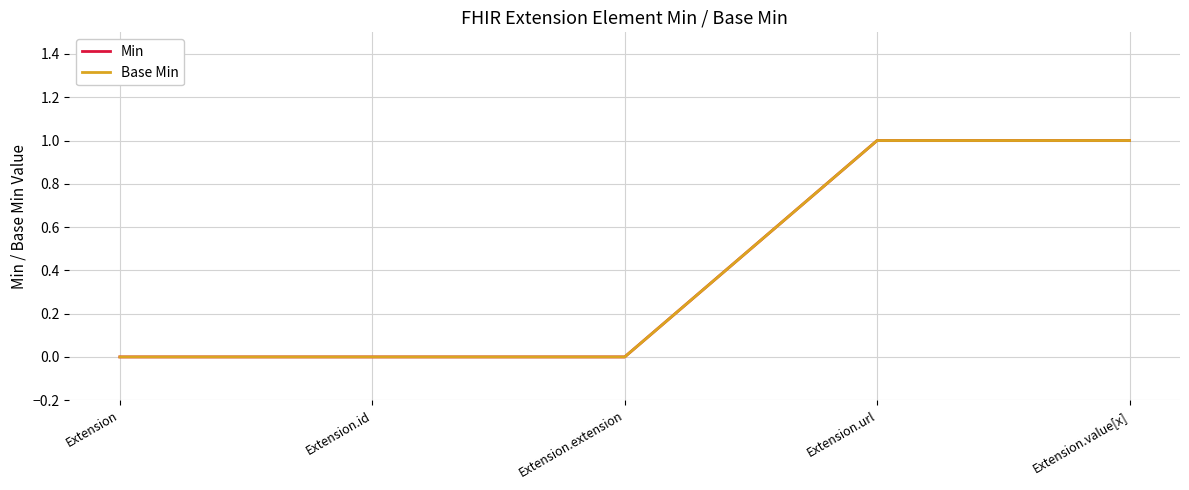

True or false: Base Min and Min intersect in this chart.

False